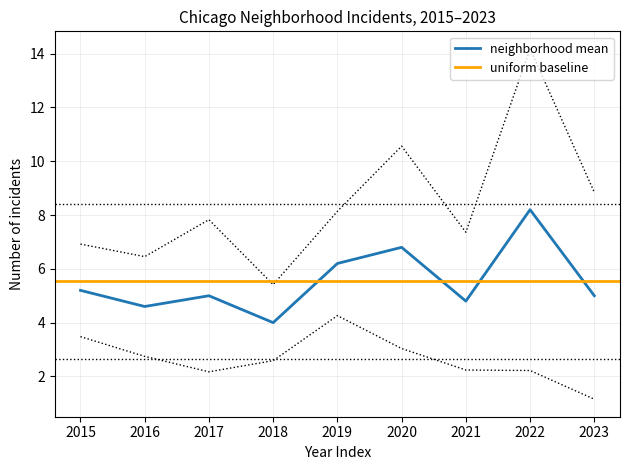

At how many categories does at least one series exceed 13?

1